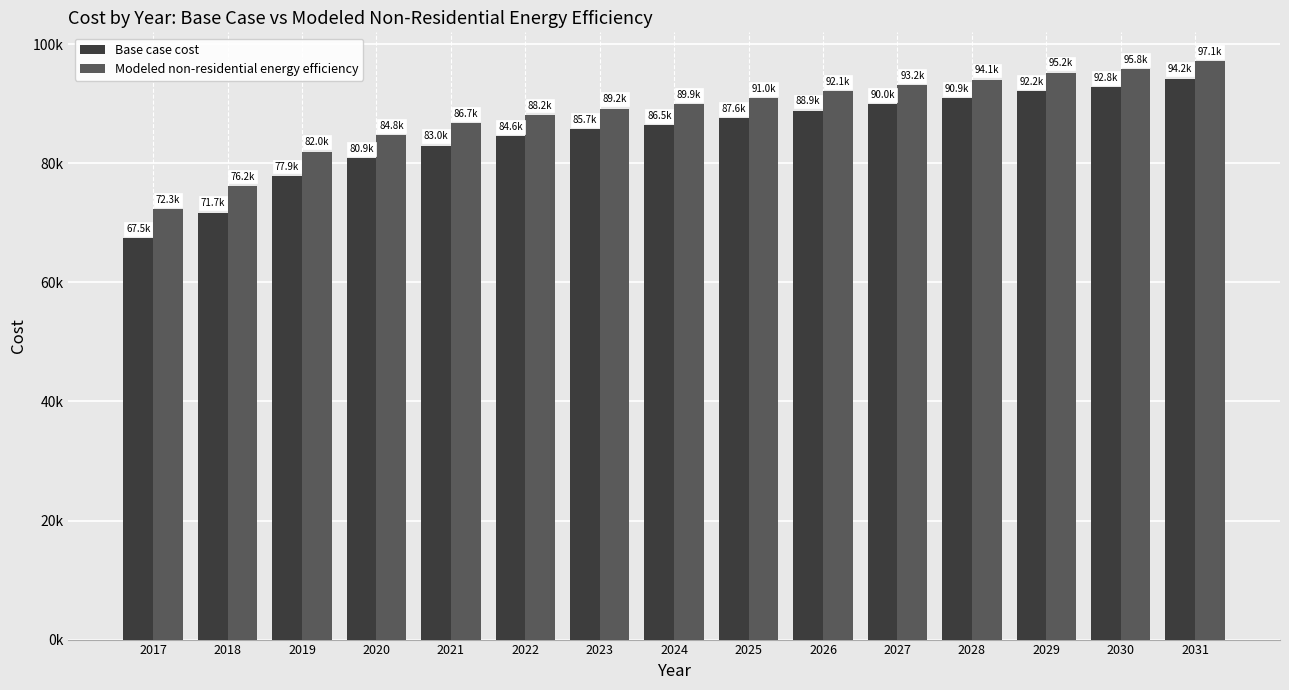

What is the value of the Base case cost bar at the 9th from the left?

87583.6